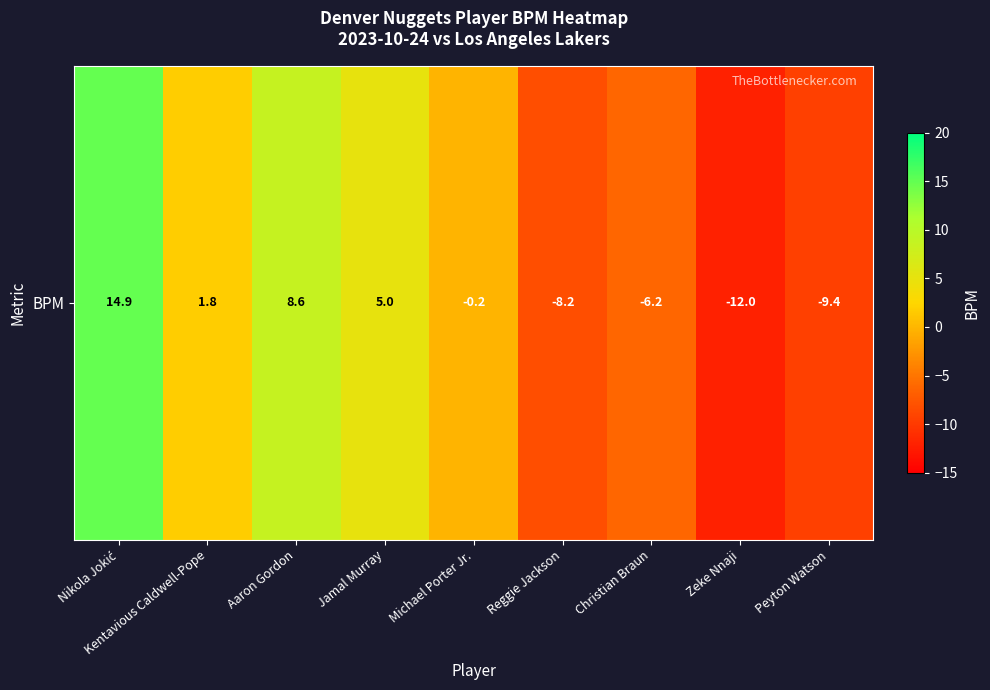

What is the change in value from Michael Porter Jr. to Peyton Watson?

-9.2